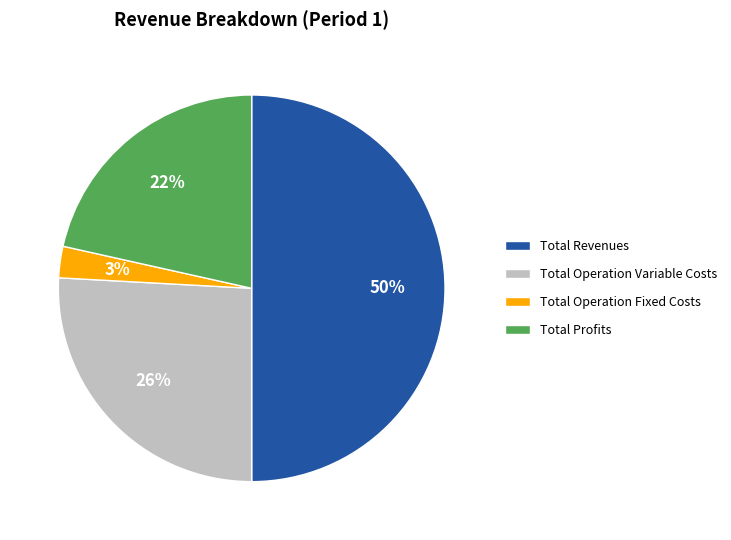

Count the number of slices in the pie.

4